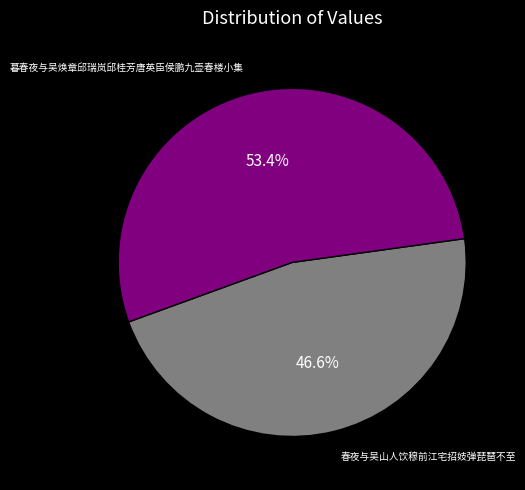

To the nearest percent, what is the combined percentage of 春夜与吴山人饮穆前江宅招妓弹琵琶不至 and 暮春夜与吴焕章邱瑞岚邱桂芳唐英臣侯鹏九壶春楼小集?

100%